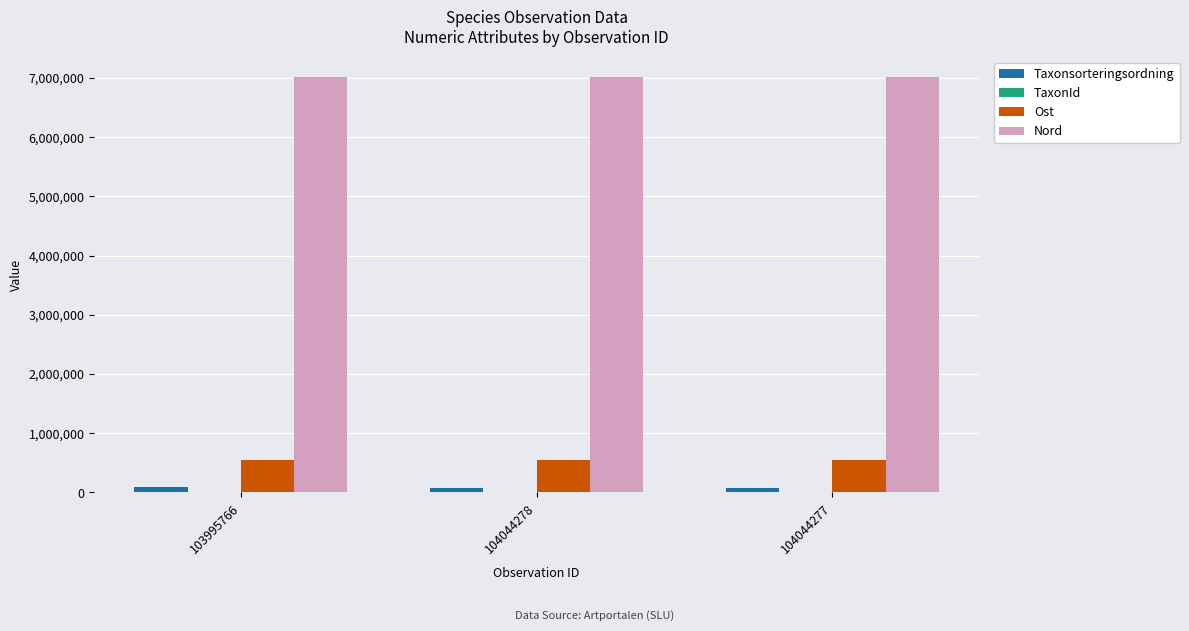

Is the value of Nord at 104044278 greater than the value of Taxonsorteringsordning at 103995766?

Yes